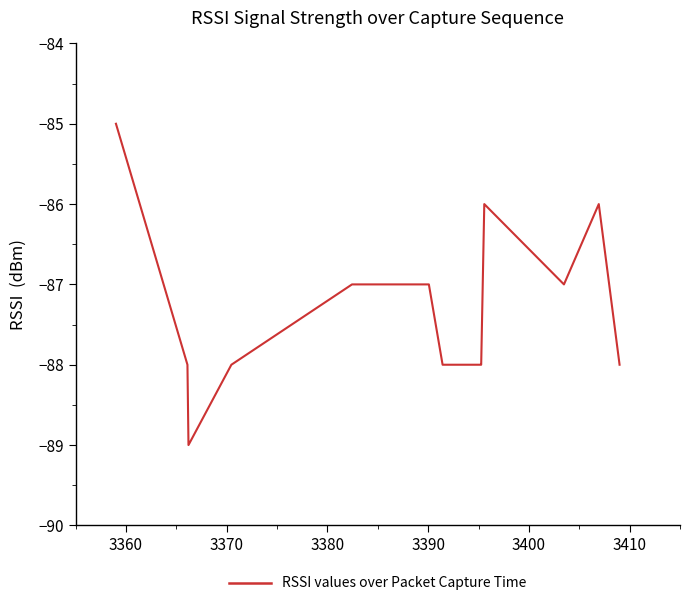

What is the maximum value shown in the chart?

-85